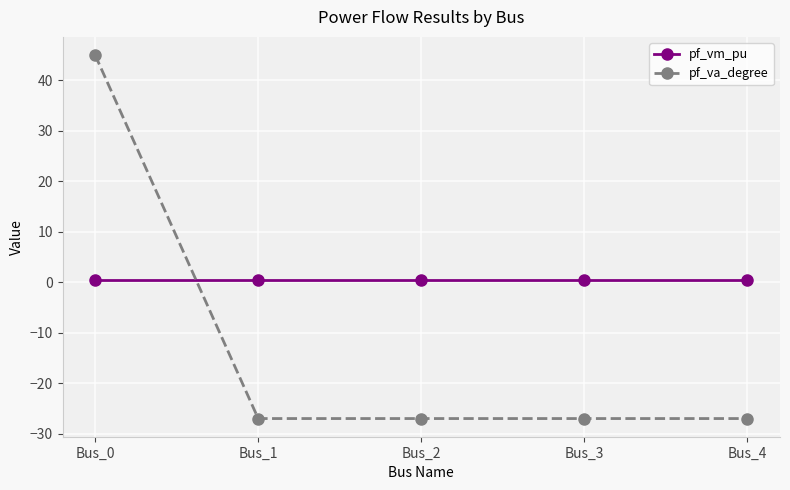

Reading left to right, list all the values displayed in this chart.

pf_vm_pu: Bus_0=0.3	Bus_1=0.3	Bus_2=0.3	Bus_3=0.3	Bus_4=0.3
pf_va_degree: Bus_0=45.0	Bus_1=-27.0	Bus_2=-27.0	Bus_3=-27.0	Bus_4=-27.0